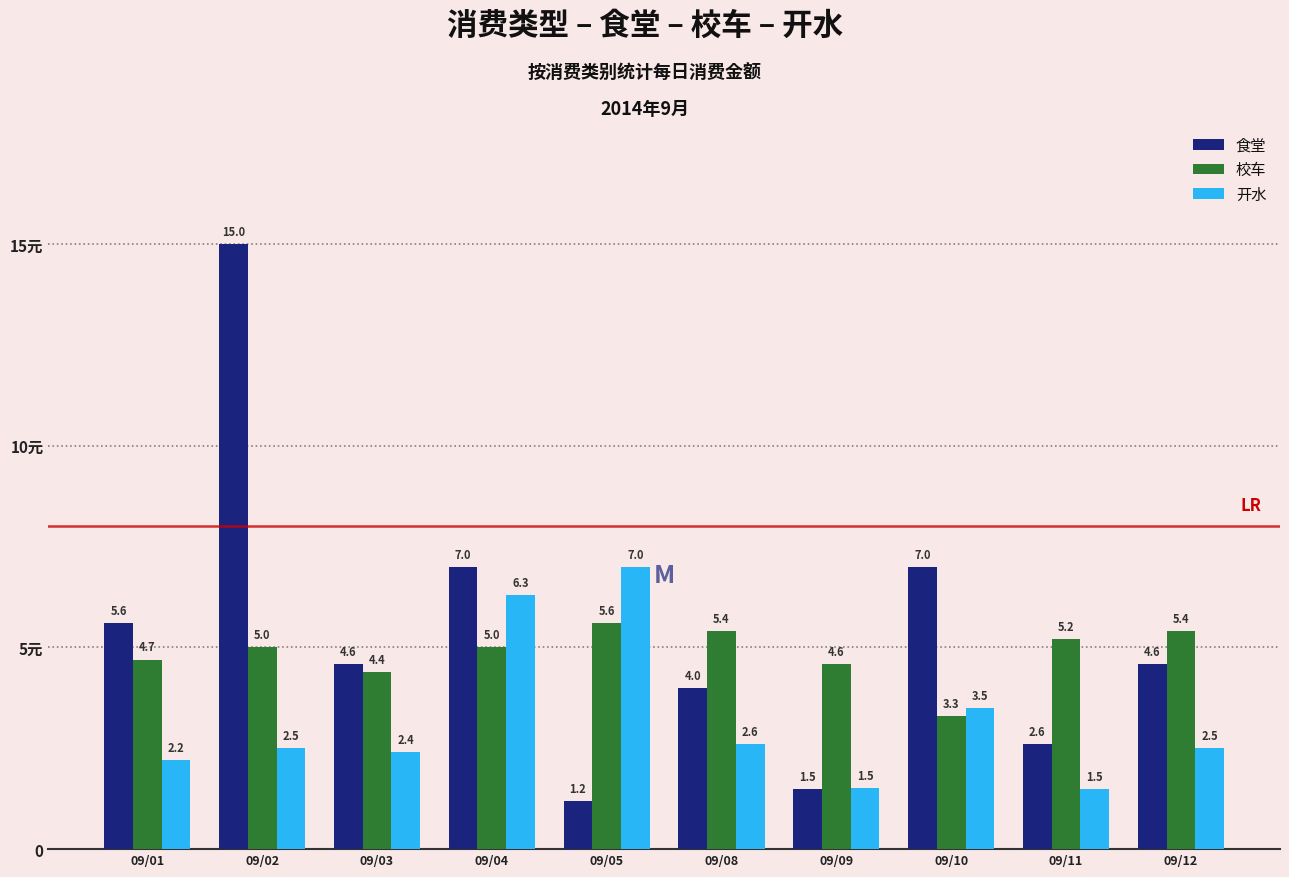

What is the difference between the maximum and minimum values in the 开水 series?

5.5